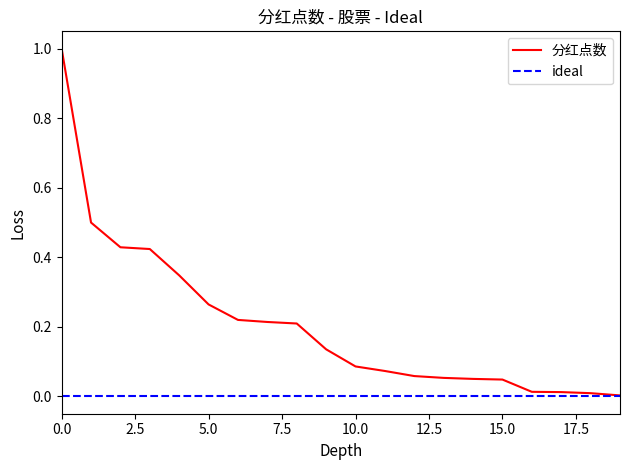

Which series has the widest spread of values?

分红点数